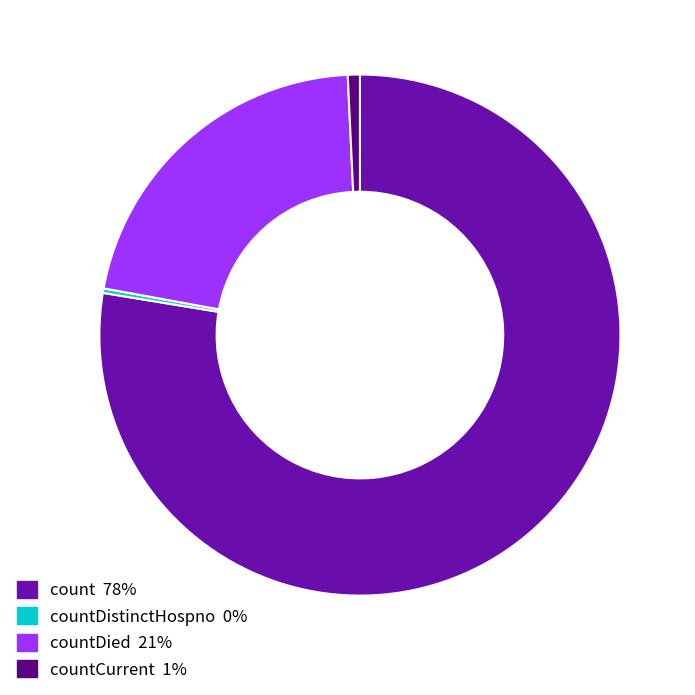

Does any single category account for the majority?

Yes